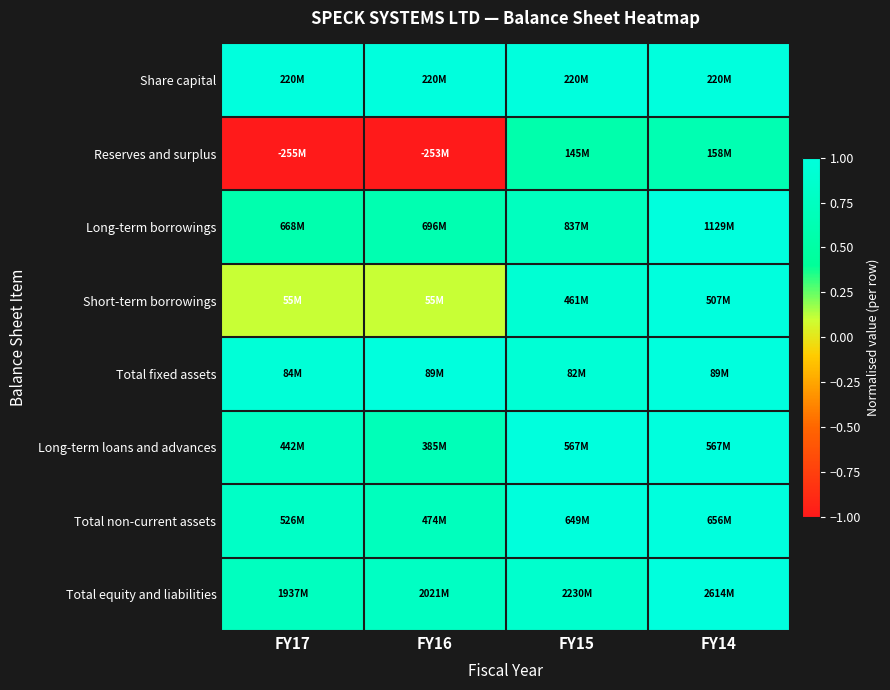

Reading left to right, extract all data points from this chart.

Share capital: FY17=1.0	FY16=1.0	FY15=1.0	FY14=1.0
Reserves and surplus: FY17=-1.0	FY16=-1.0	FY15=0.6	FY14=0.6
Long-term borrowings: FY17=0.6	FY16=0.6	FY15=0.7	FY14=1.0
Short-term borrowings: FY17=0.1	FY16=0.1	FY15=0.9	FY14=1.0
Total fixed assets: FY17=1.0	FY16=1.0	FY15=0.9	FY14=1.0
Long-term loans and advances: FY17=0.8	FY16=0.7	FY15=1.0	FY14=1.0
Total non-current assets: FY17=0.8	FY16=0.7	FY15=1.0	FY14=1.0
Total equity and liabilities: FY17=0.7	FY16=0.8	FY15=0.9	FY14=1.0